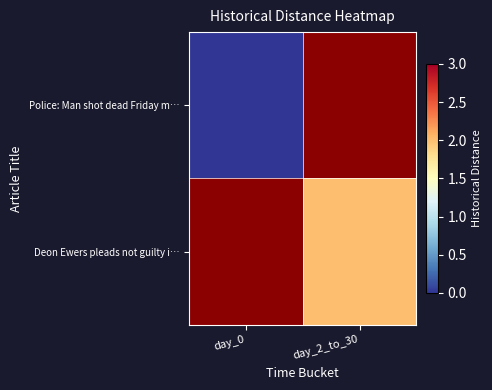

Rank the series by their maximum value, from lowest to highest.

Police: Man shot dead Friday m…, Deon Ewers pleads not guilty i…